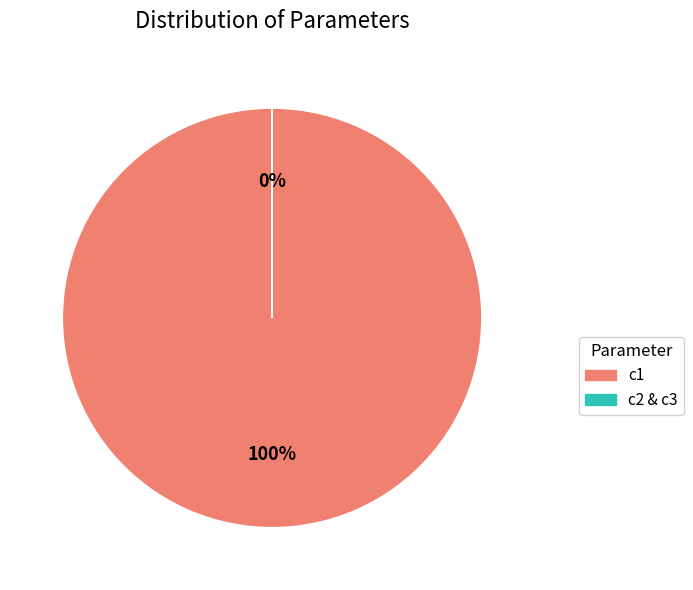

Count the number of slices in the pie.

3